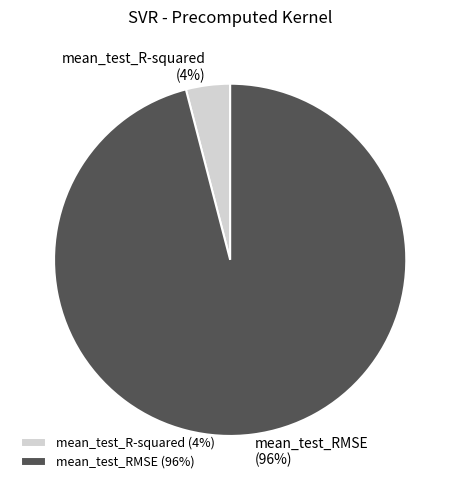

Is mean_test_R-squared the majority of the pie?

No